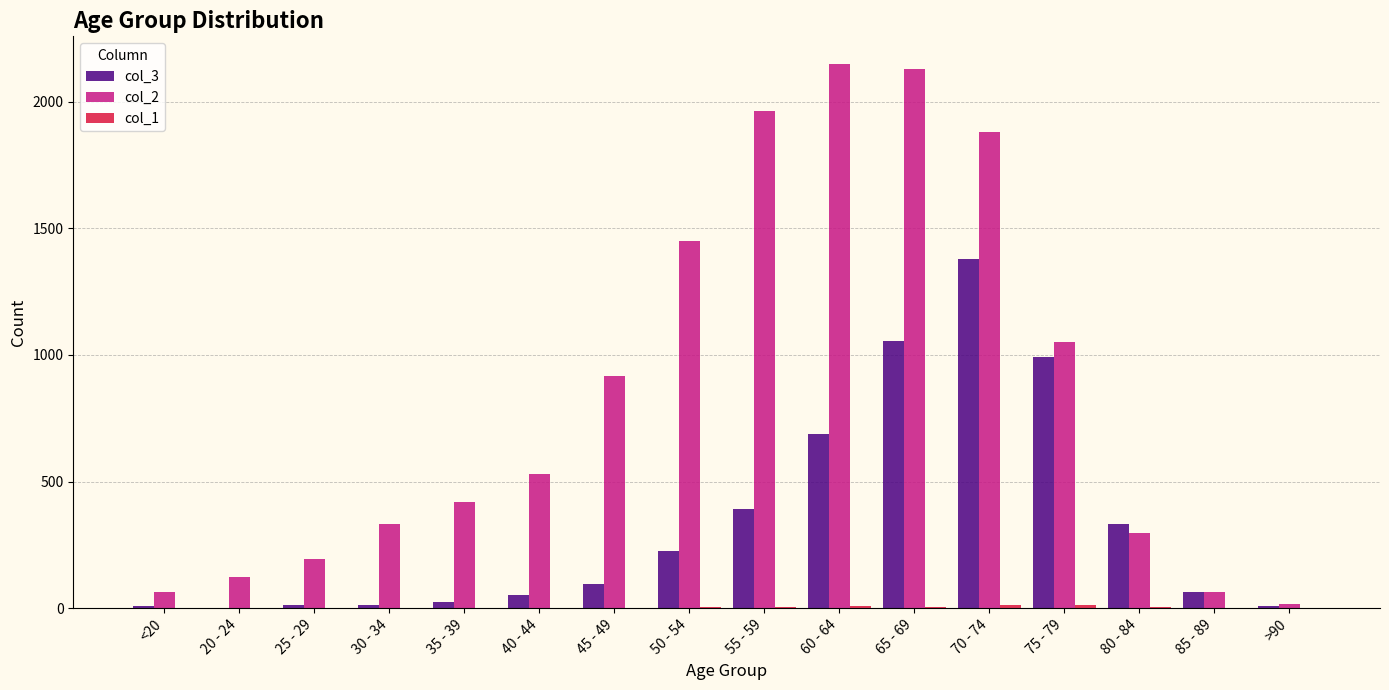

What is the sum of the col_2 values at 25 - 29 and 30 - 34?

529